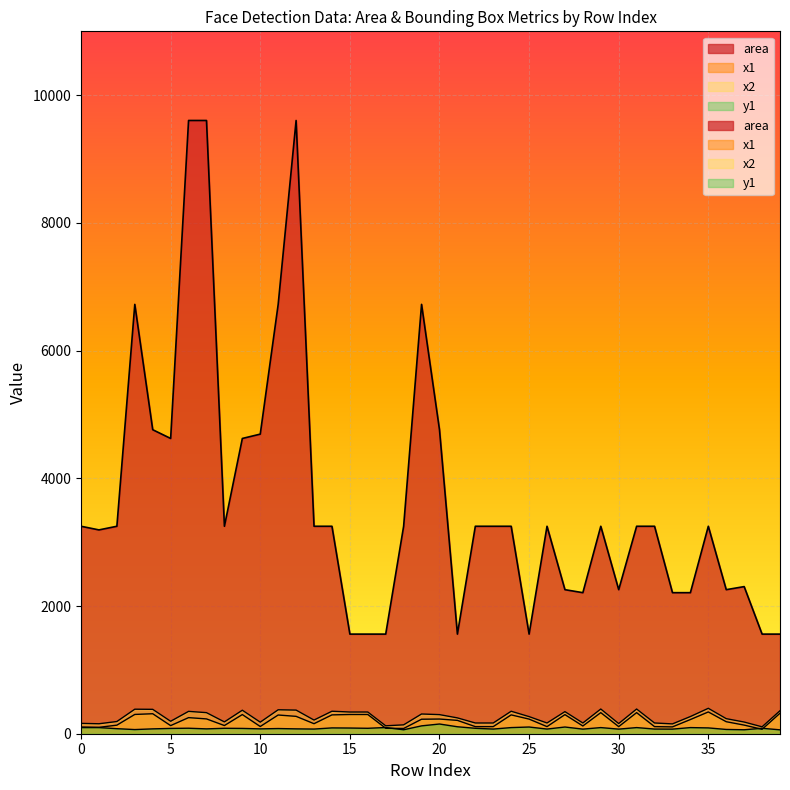

At which label is x1 closest to 205?

21